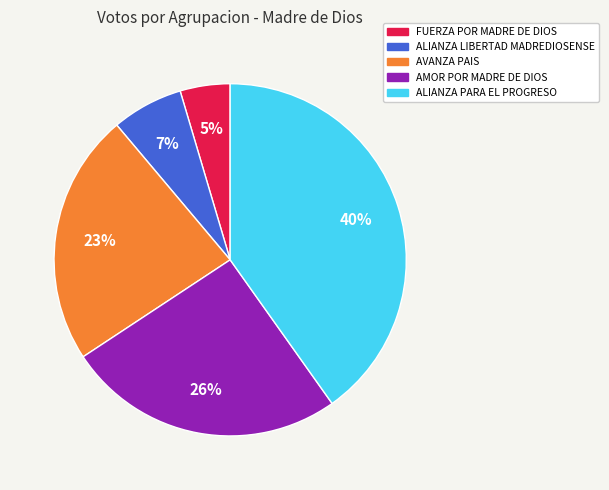

To the nearest percent, what is the average slice percentage?

20%